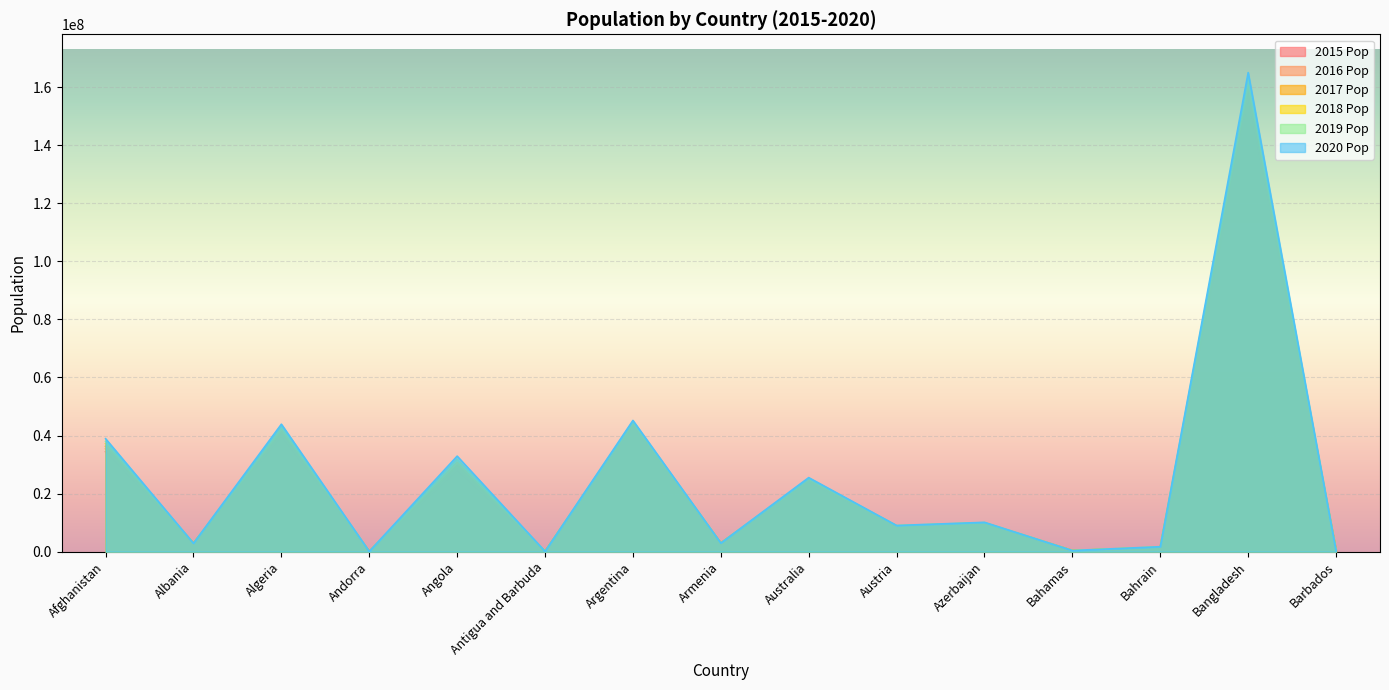

How many data points in 2017 Pop are above 8820000?

7